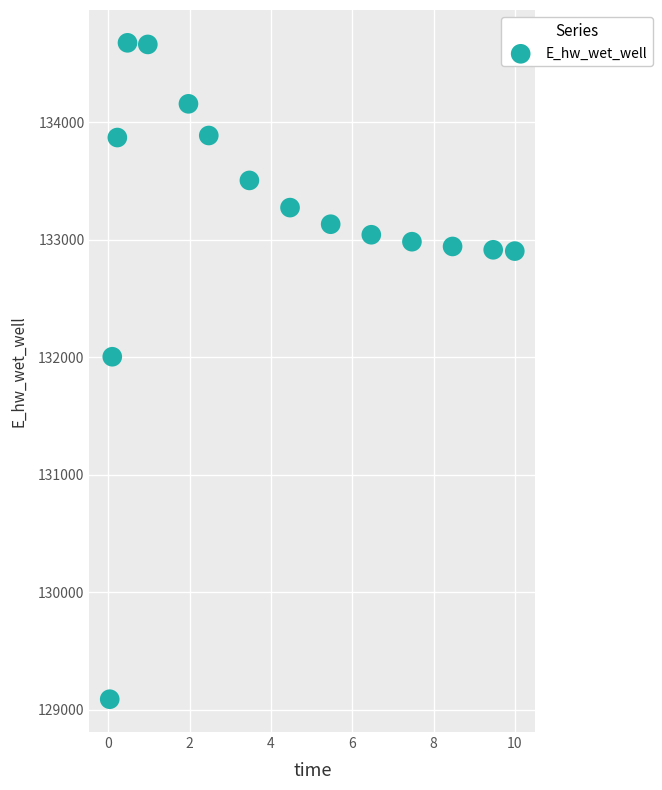

What is the range of Y values (max minus min)?

5587.7